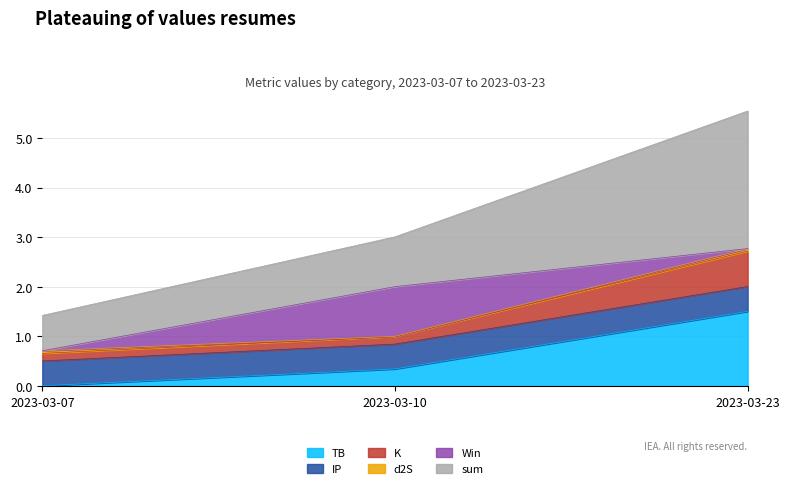

Does the chart display data point markers on the line(s)?

No